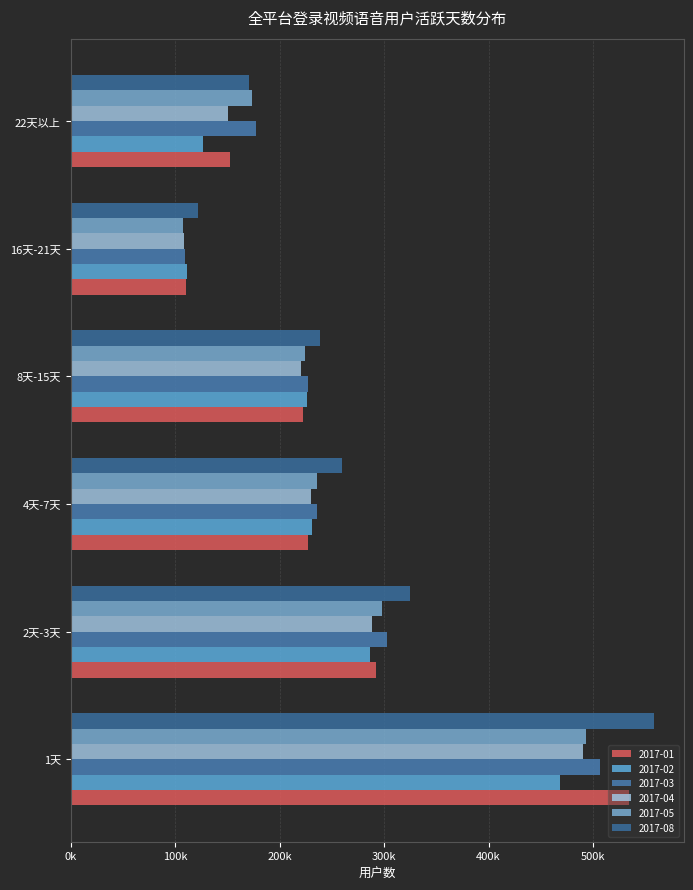

What are all the series names shown in the legend?

2017-01, 2017-02, 2017-03, 2017-04, 2017-05, 2017-08